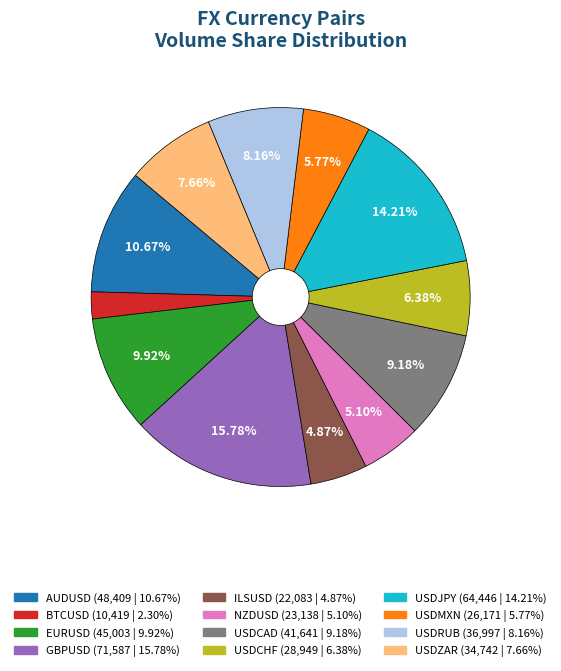

Does USDRUB account for over 50% of the chart?

No